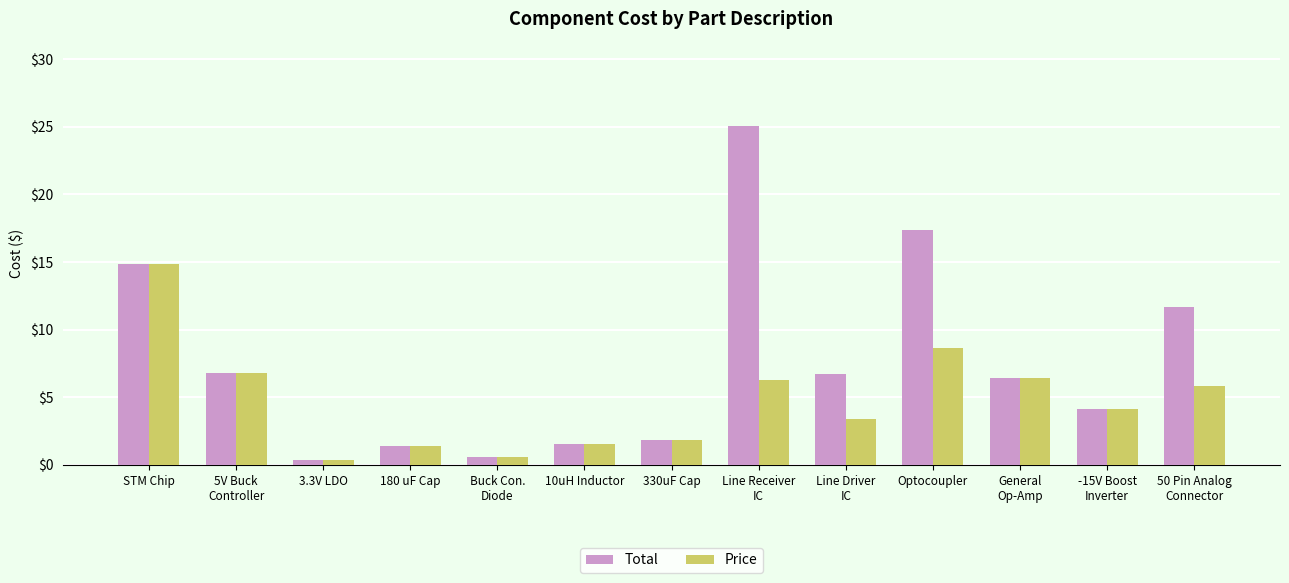

Is it true that Total equals 5.8 at Optocoupler?

False